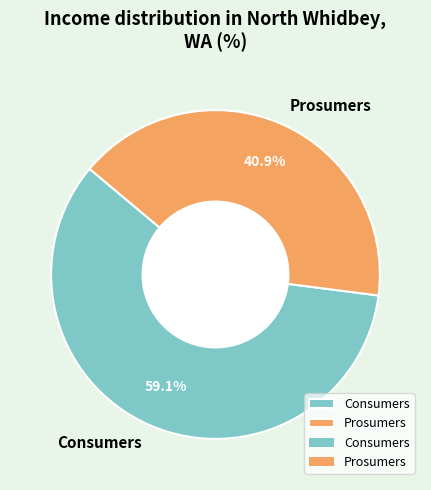

How many segments does this pie chart have?

2